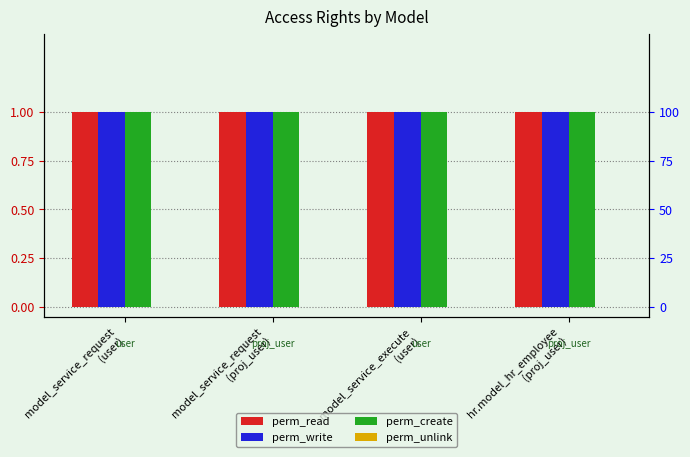

What position from the right is model_service_execute
(user)?

2